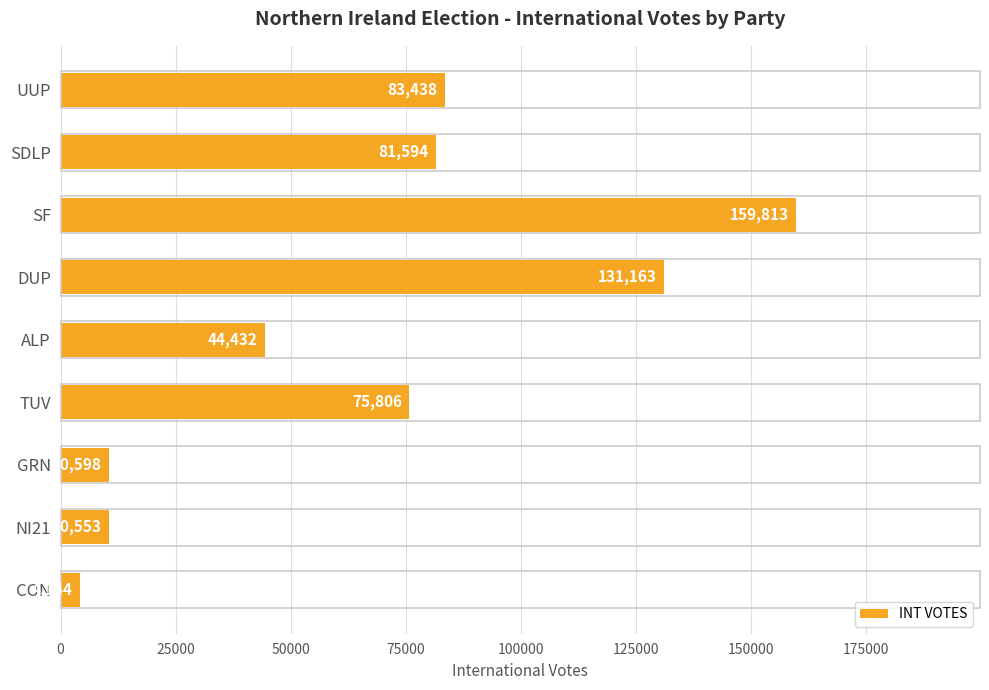

Reading bottom to top, extract all data points from this chart.

CON=4144	NI21=10553	GRN=10598	TUV=75806	ALP=44432	DUP=131163	SF=159813	SDLP=81594	UUP=83438